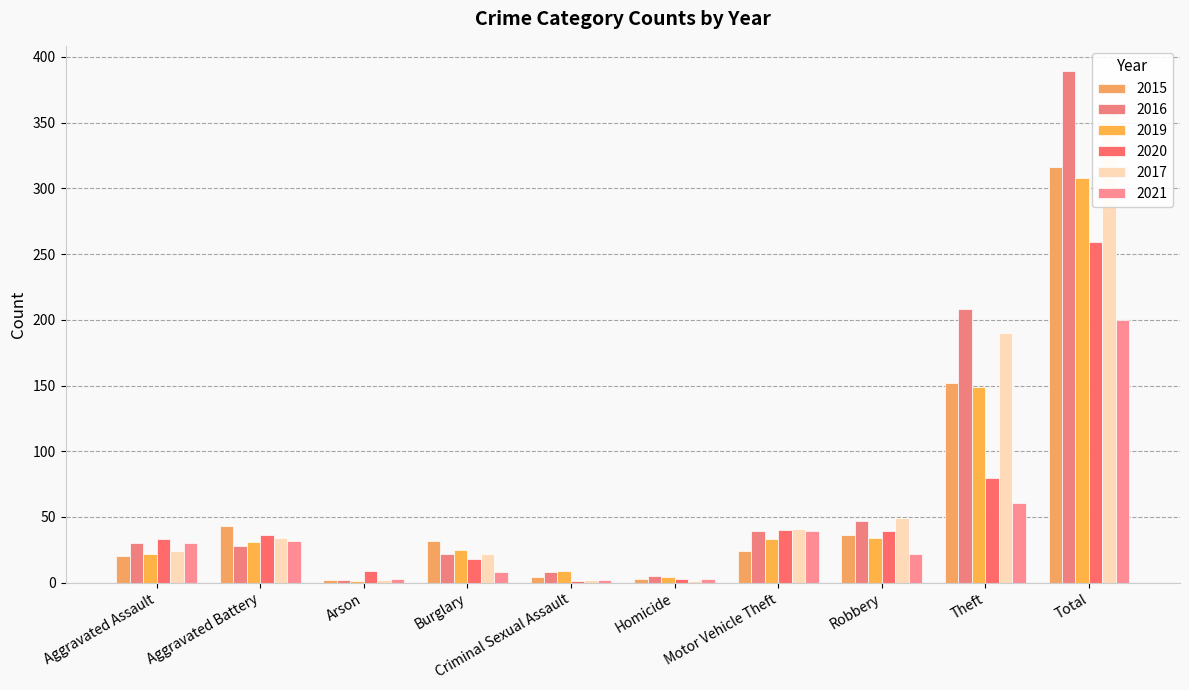

Read the 2017 value at Burglary, to the nearest 10.

20